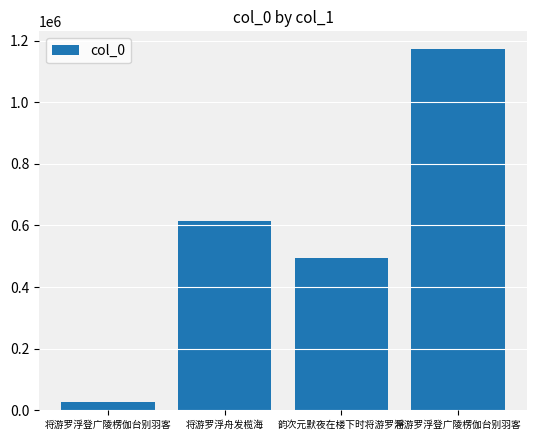

The chart shows a value of 615569 at 将游罗浮舟发榄海. True or false?

True